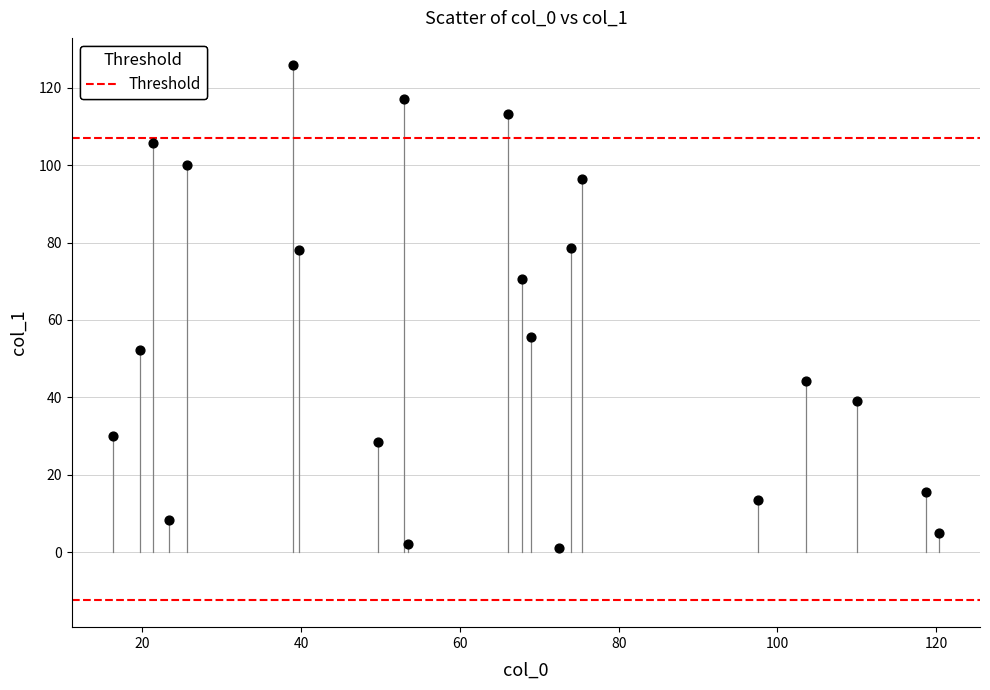

What is the range of Y values (max minus min)?

125.0